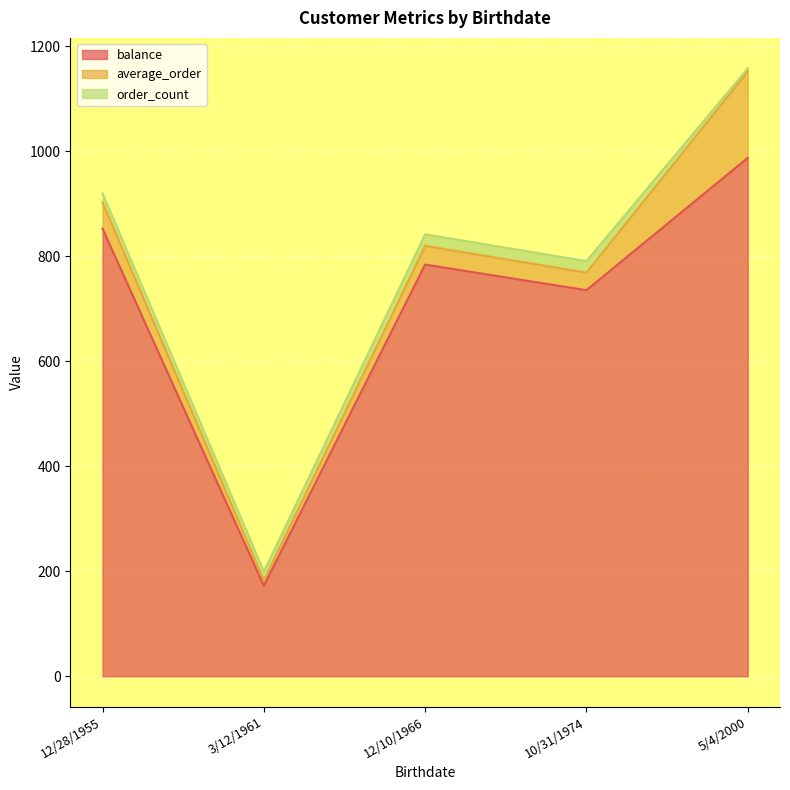

Reading right to left, transcribe all the data shown in this chart.

balance: 12/28/1955=852.5	5/4/2000=987.4	3/12/1961=172.4	12/10/1966=784.1	10/31/1974=735.3
average_order: 12/28/1955=50.1	5/4/2000=164.6	3/12/1961=10.1	12/10/1966=35.6	10/31/1974=33.4
order_count: 12/28/1955=17.0	5/4/2000=6.0	3/12/1961=17.0	12/10/1966=22.0	10/31/1974=22.0